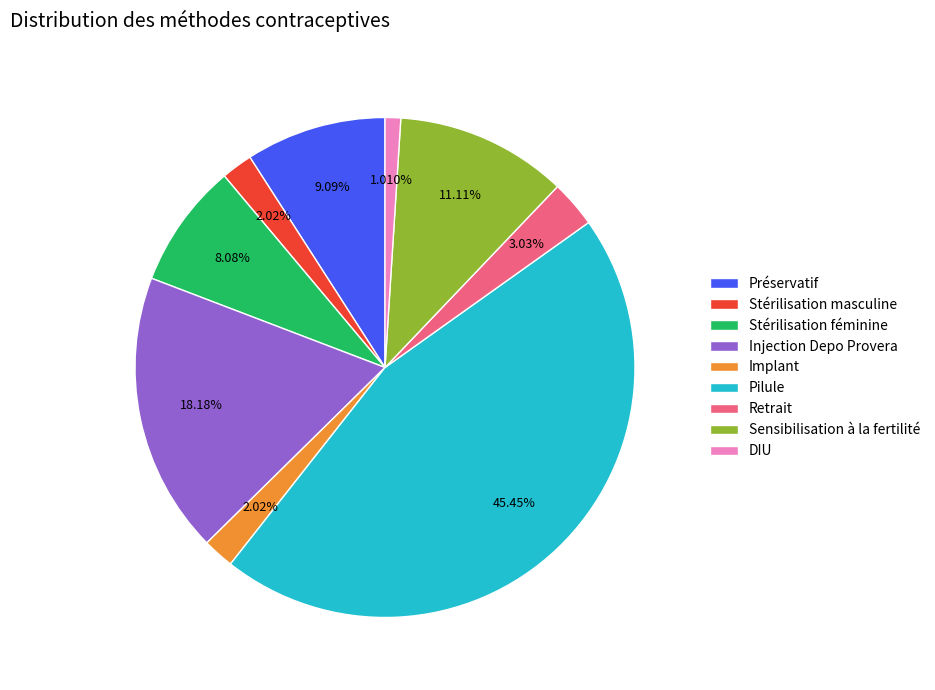

To the nearest percent, what portion does Sensibilisation à la fertilité represent?

11%